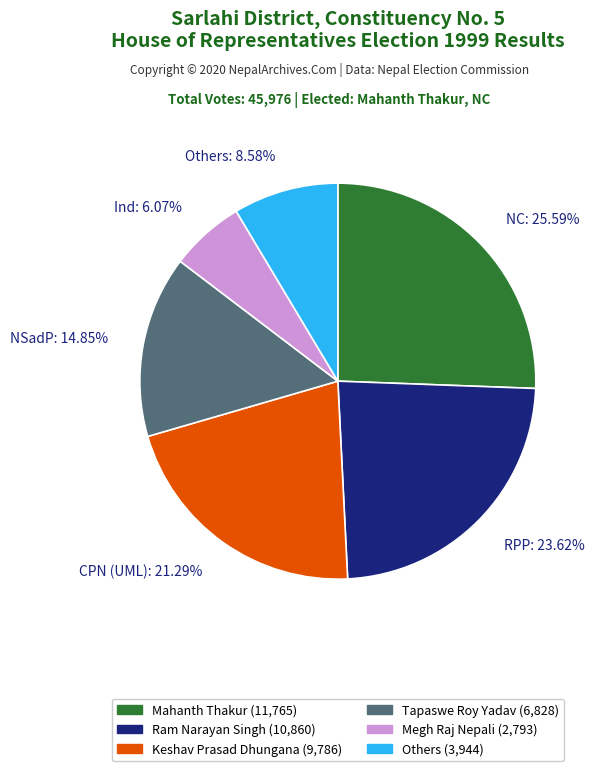

Does NSadP: 14.85% represent more than half of the total?

No